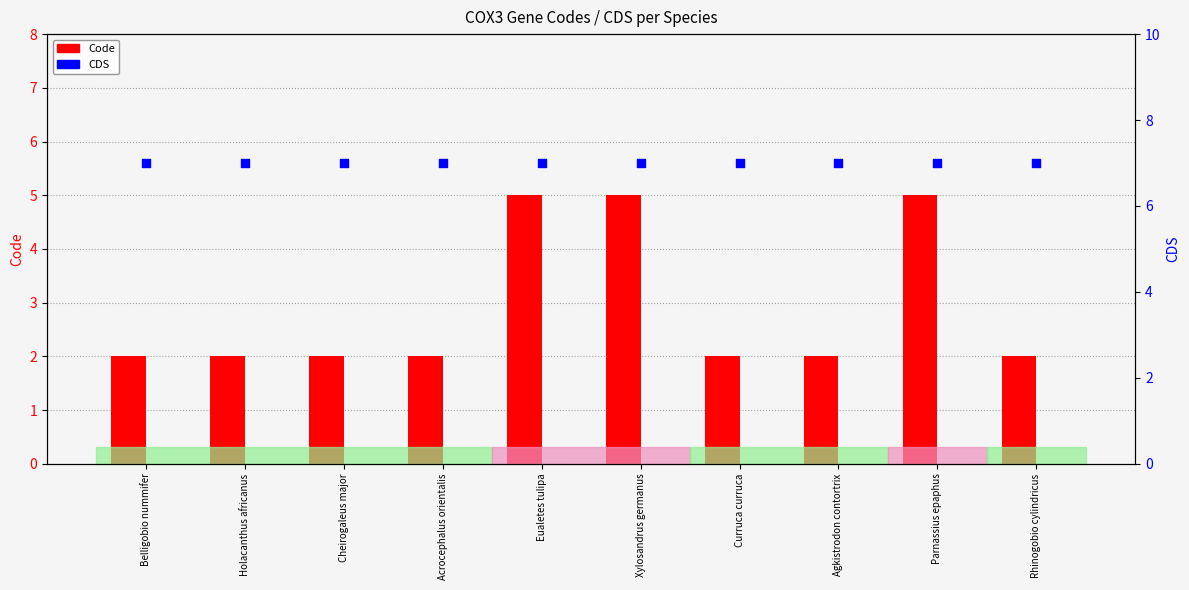

What are all the series names shown in the legend?

Code, CDS